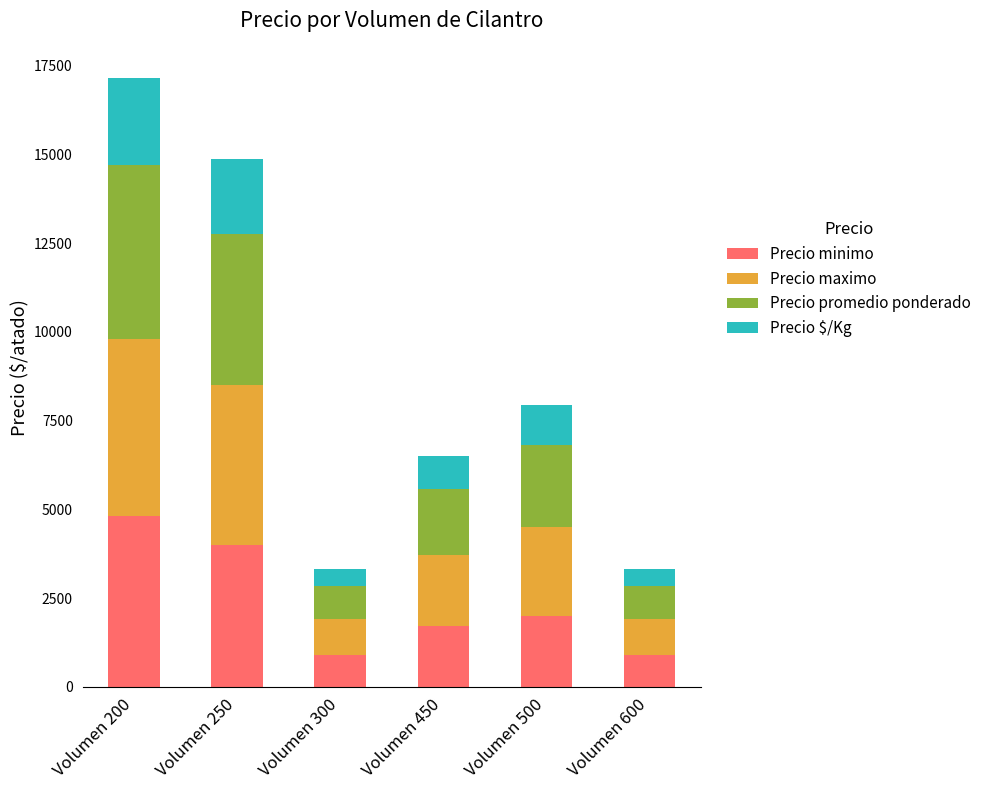

The Precio minimo series shows 1700 at Volumen 450. True or false?

True